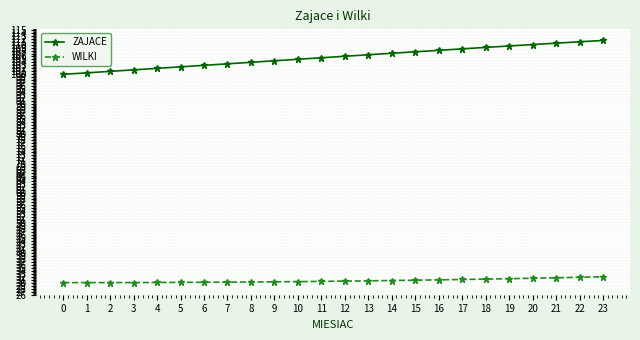

What are all the series names shown in the legend?

ZAJACE, WILKI